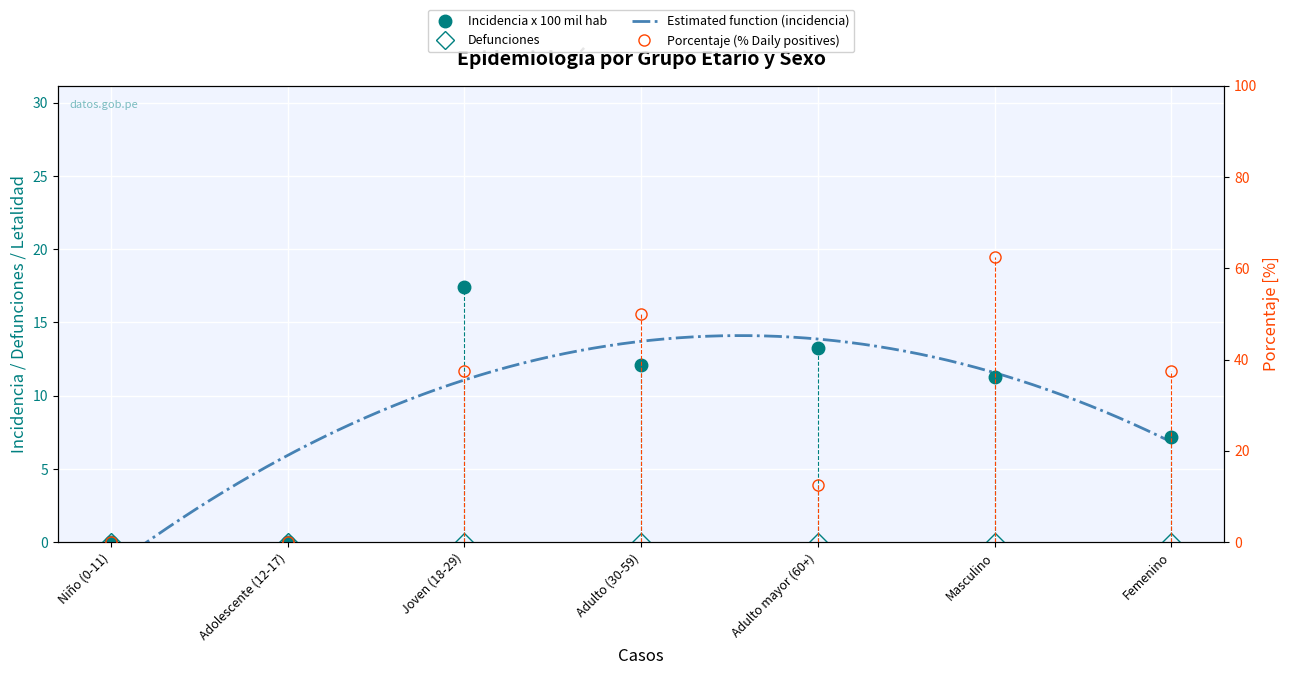

What is the label of the 4th point from the left?

Adulto (30-59)